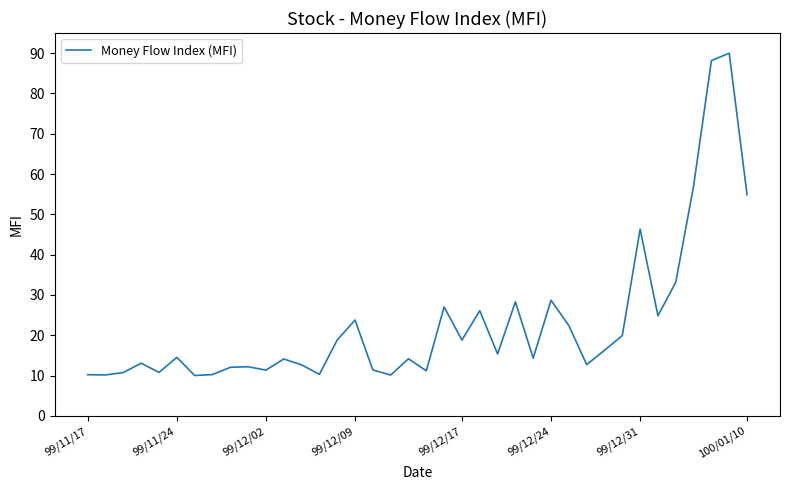

What is the difference between the maximum and minimum values?

80.0